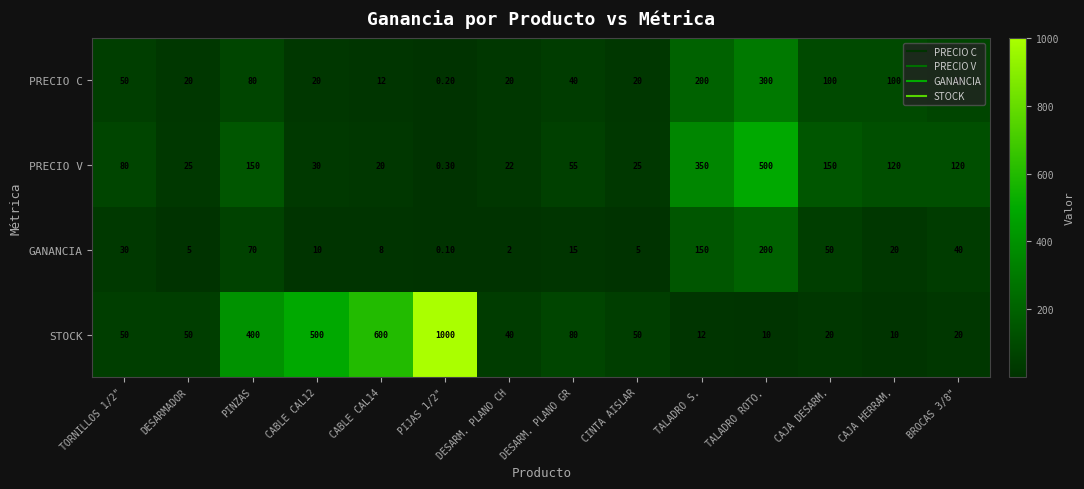

What is the difference between the second highest and minimum values in the PRECIO V series?

349.7